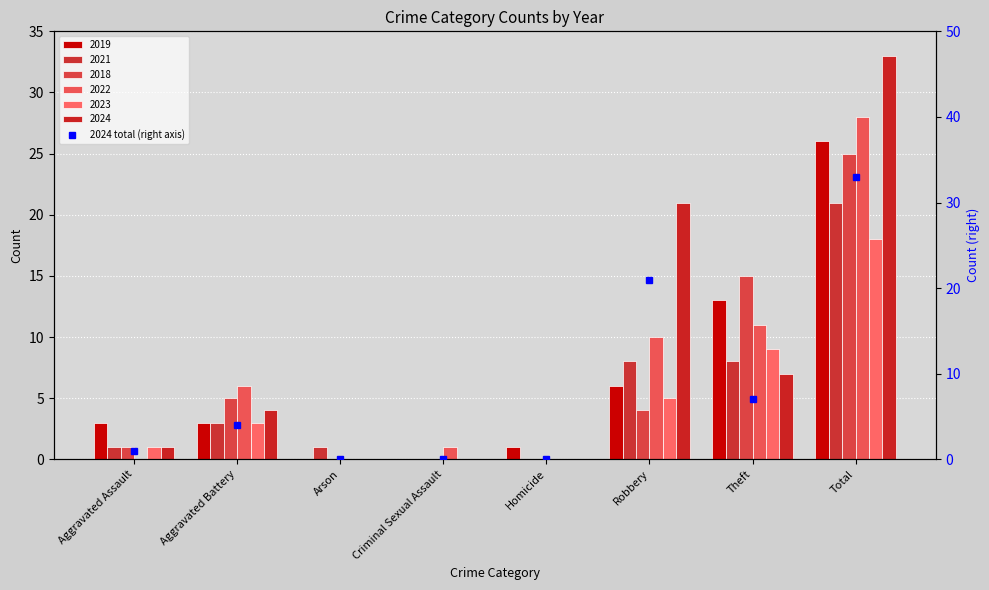

Does the chart contain any negative values?

No